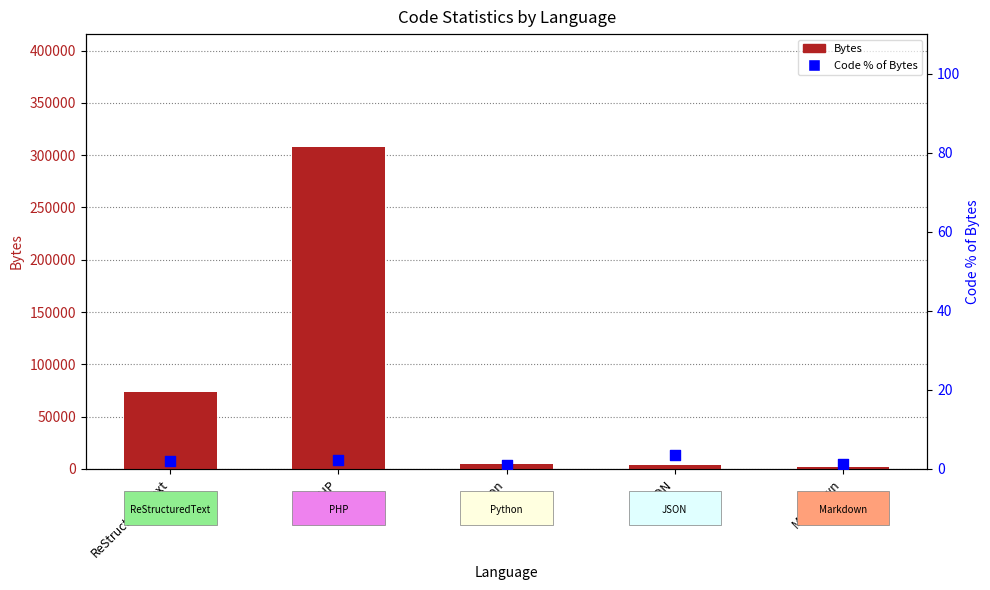

Which series has the widest spread of Y values?

Bytes